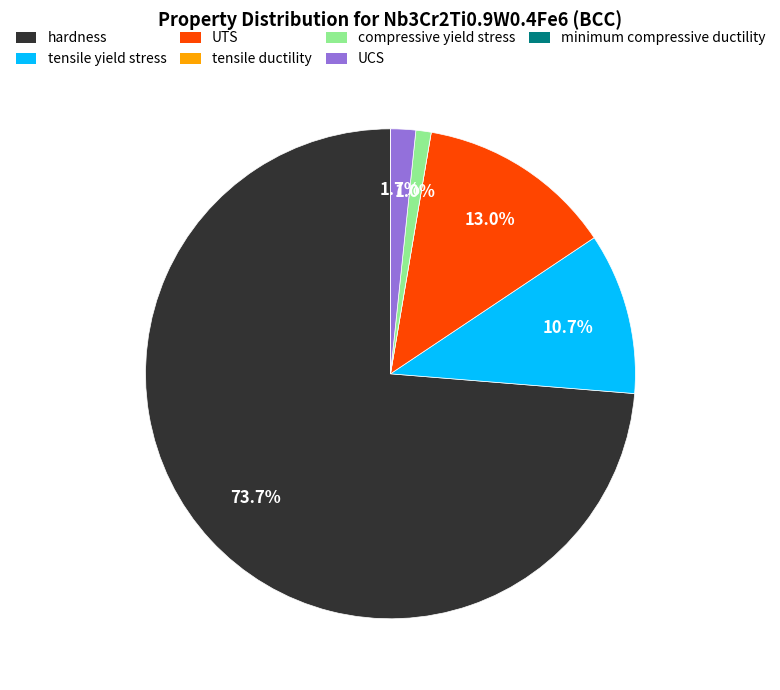

Between UCS and compressive yield stress, which is larger?

UCS